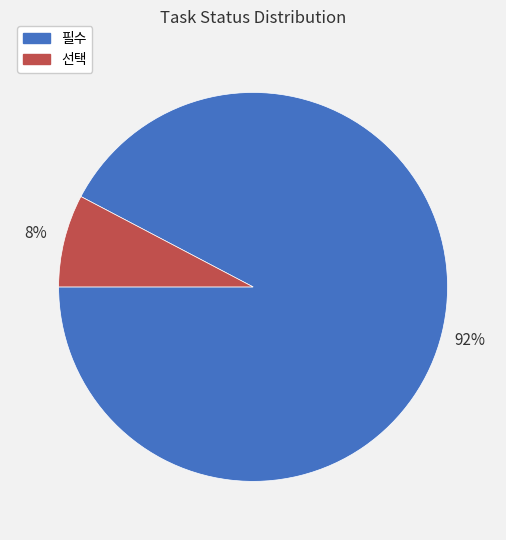

Is it true that 필수 is 92% of the pie?

True